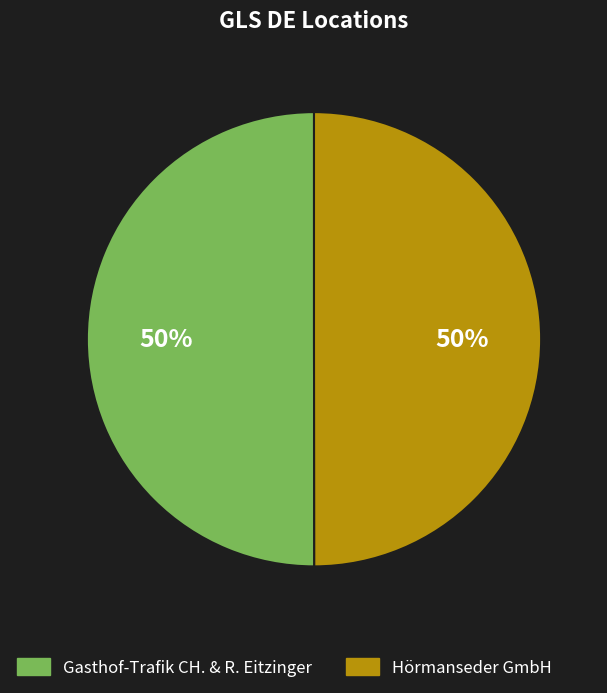

To the nearest percent, what is the average slice percentage?

50%